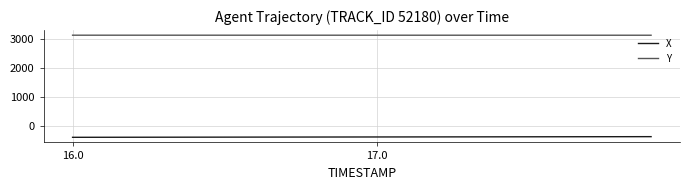

List the series in order of their overall mean, lowest first.

X, Y